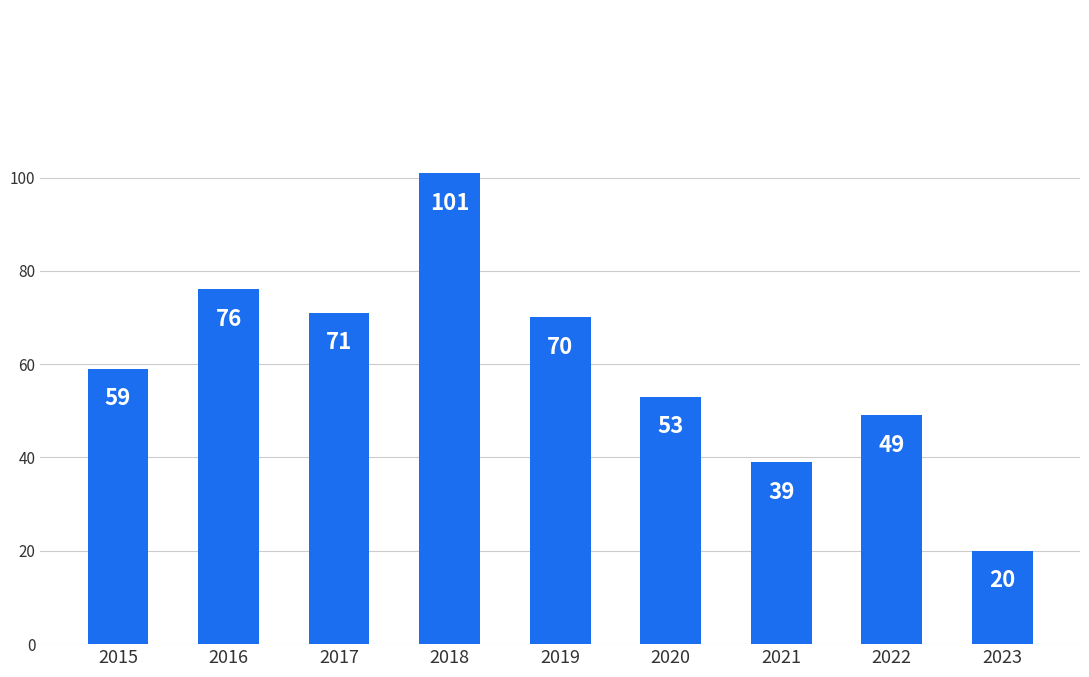

What is the sum of the values at 2021 and 2018?

140